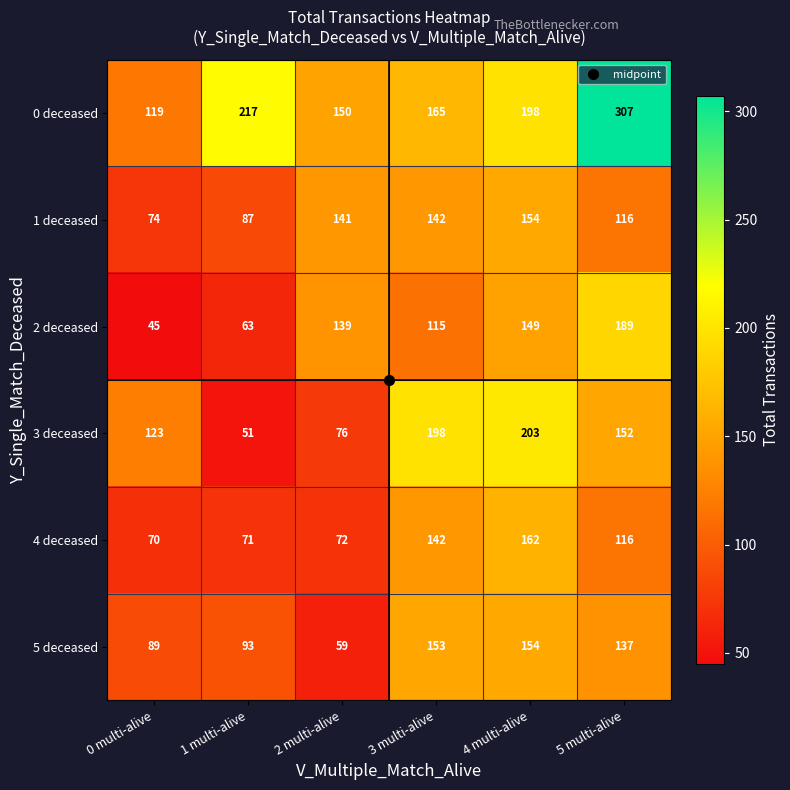

What is the sum of all 5 deceased values?

685